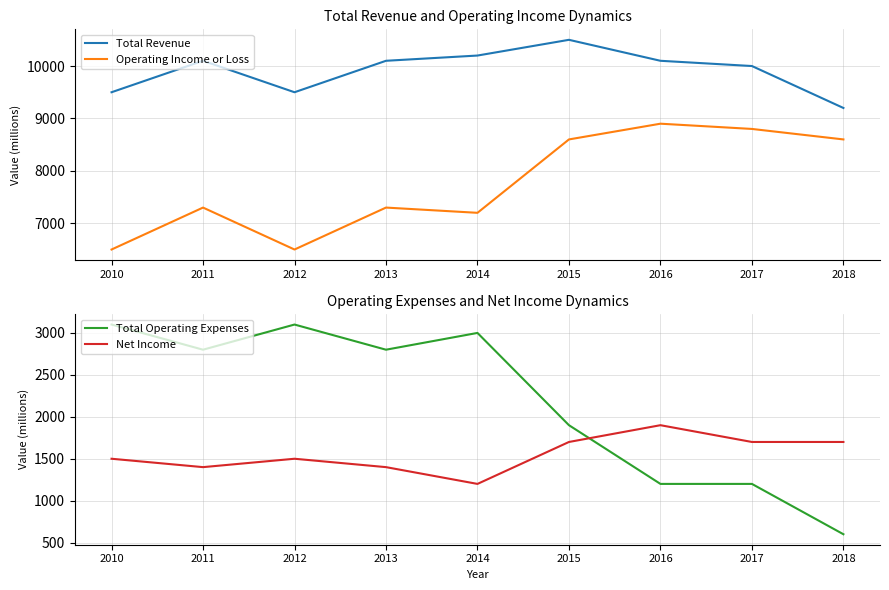

Reading left to right, transcribe all the data shown in this chart.

Total Revenue: 2010=9500	2011=10100	2012=9500	2013=10100	2014=10200	2015=10500	2016=10100	2017=10000	2018=9200
Operating Income or Loss: 2010=6500	2011=7300	2012=6500	2013=7300	2014=7200	2015=8600	2016=8900	2017=8800	2018=8600
Total Operating Expenses: 2010=3100	2011=2800	2012=3100	2013=2800	2014=3000	2015=1900	2016=1200	2017=1200	2018=600
Net Income: 2010=1500	2011=1400	2012=1500	2013=1400	2014=1200	2015=1700	2016=1900	2017=1700	2018=1700